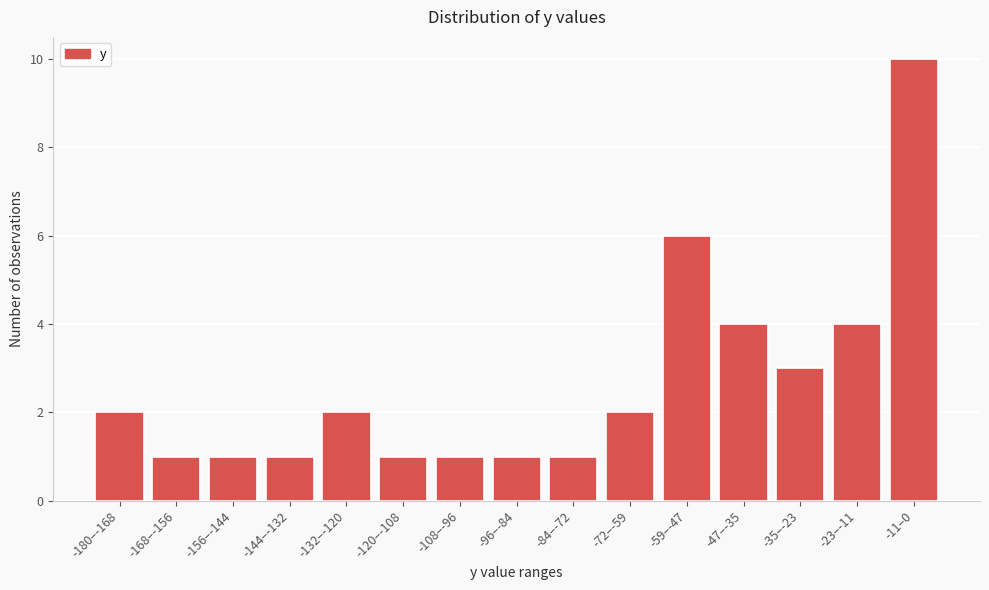

Reading right to left, transcribe all the data shown in this chart.

10	4	3	4	6	2	1	1	1	1	2	1	1	1	2